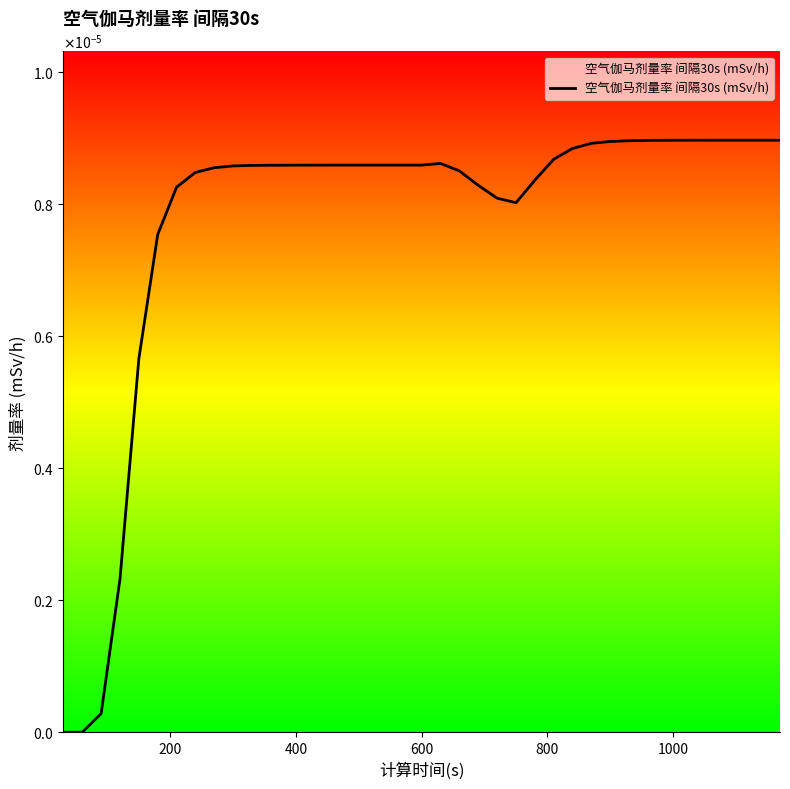

Does the chart display data point markers on the line(s)?

No